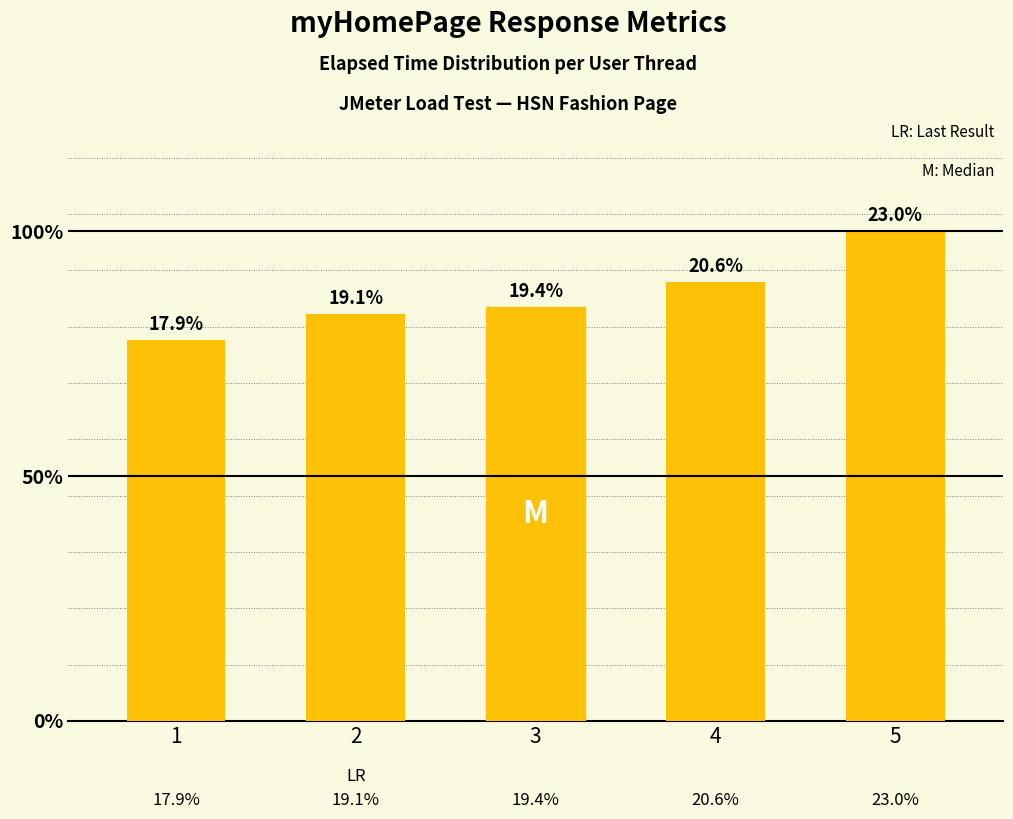

True or false: the data shows 2147 at 2.

False